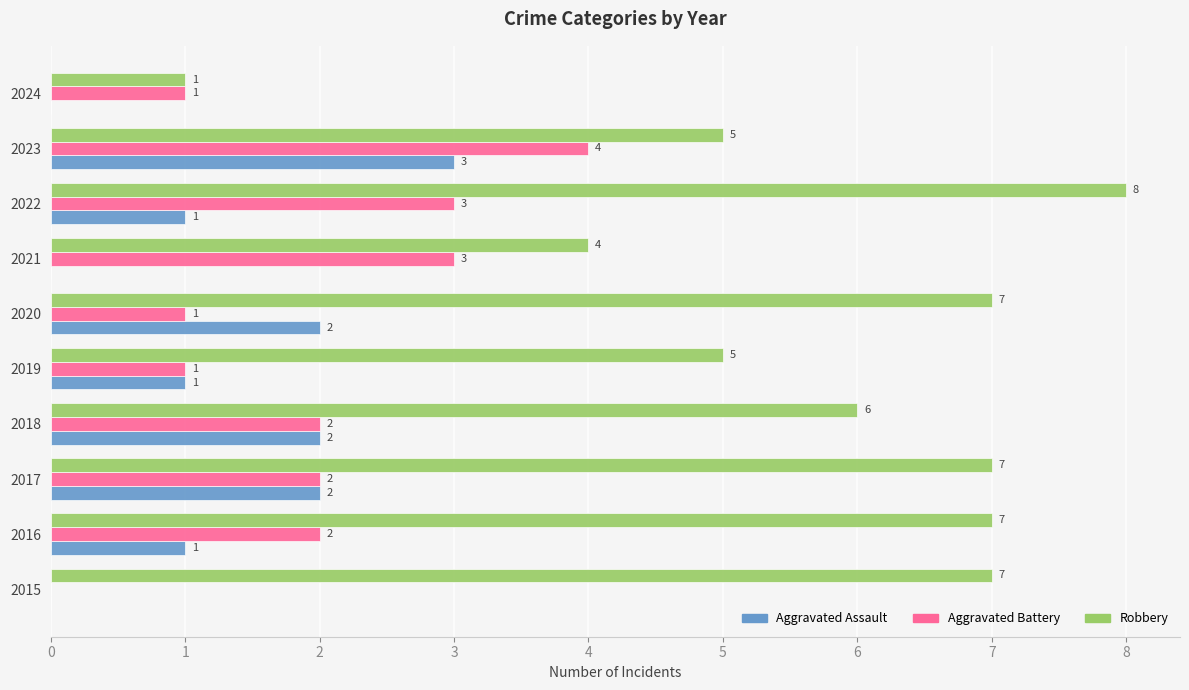

Where is Robbery nearest to the value 4?

2021